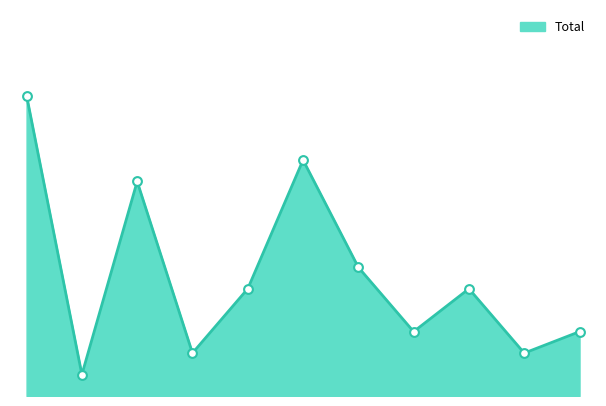

Between 2025 and 2016, which is larger?

2025